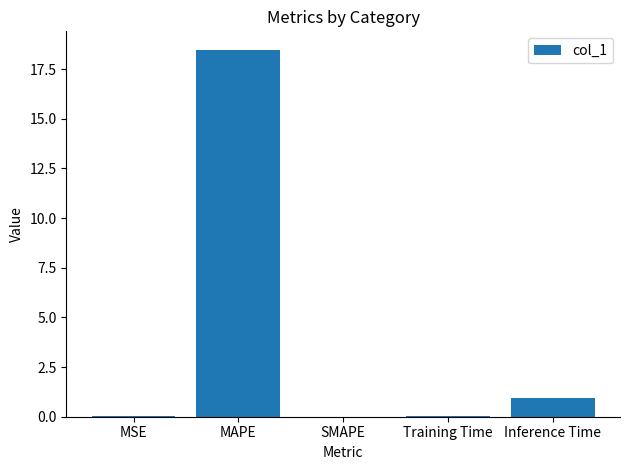

What is the change in value from Training Time to Inference Time?

+0.9